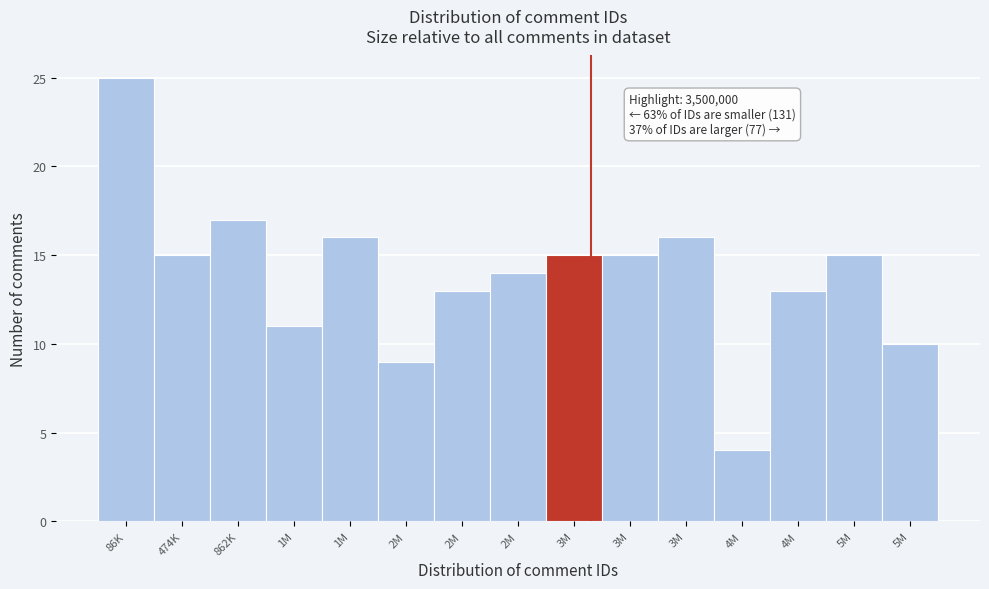

Does the chart contain any negative values?

No